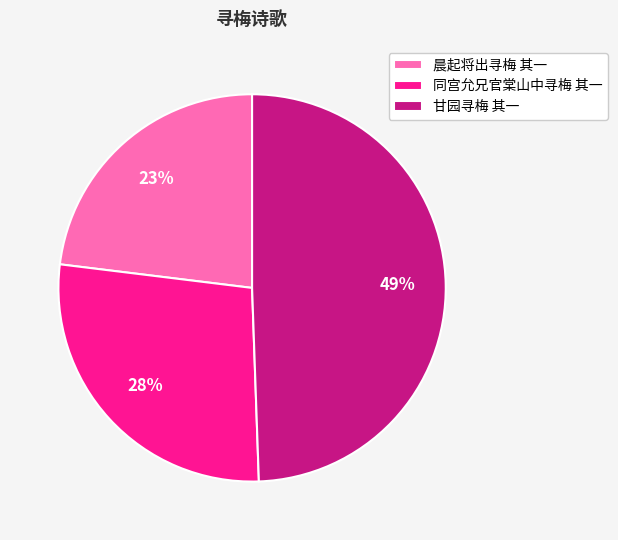

The 同宫允兄官棠山中寻梅 其一 slice represents 33% of the pie. True or false?

False